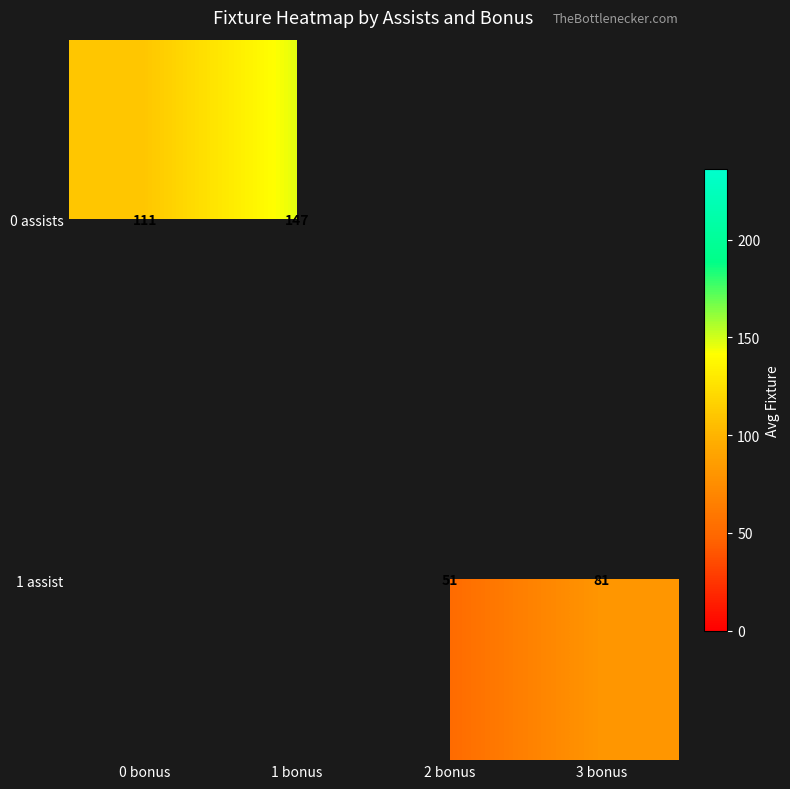

Count the number of categories in the chart.

4